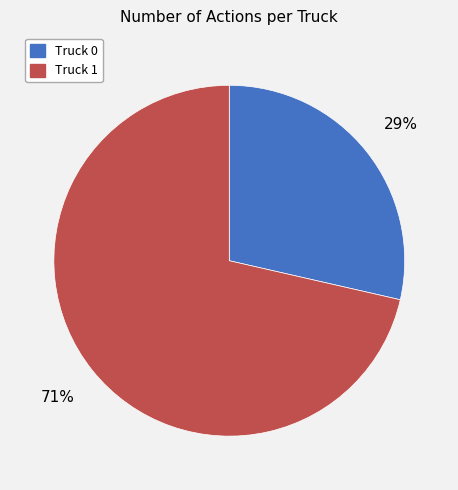

Is it true that Truck 0 is 18% of the pie?

False